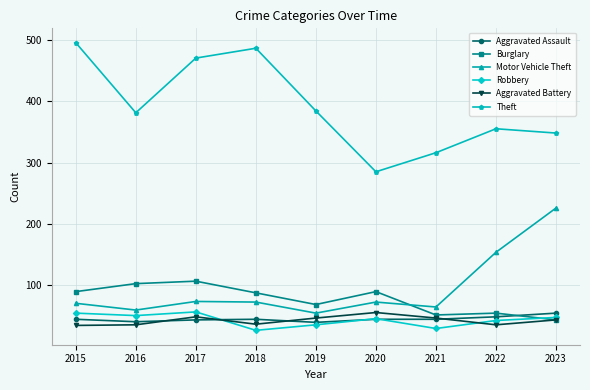

Where is the first local maximum for Theft?

2018